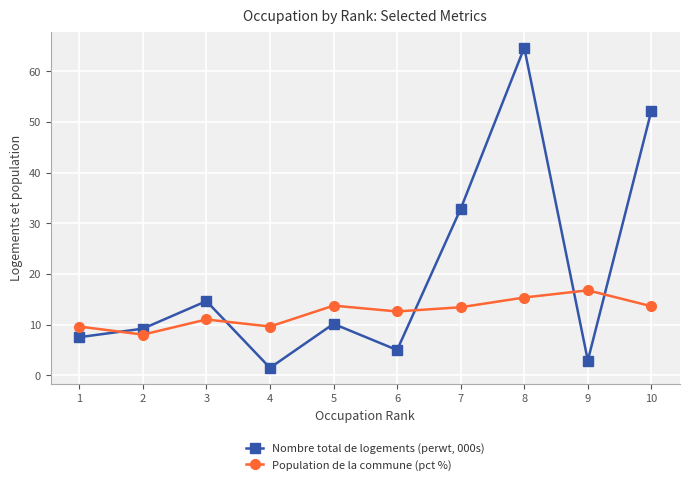

At which label does Population de la commune (pct %) first exceed 13?

5